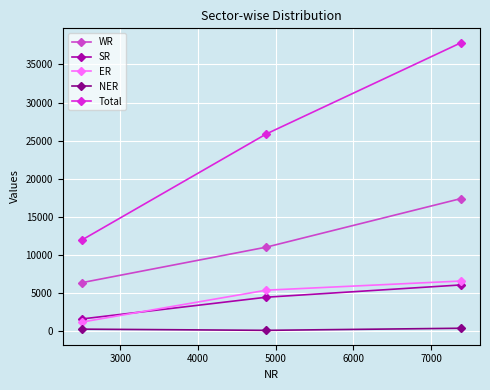

What is the difference between the maximum and minimum values in the WR series?

11036